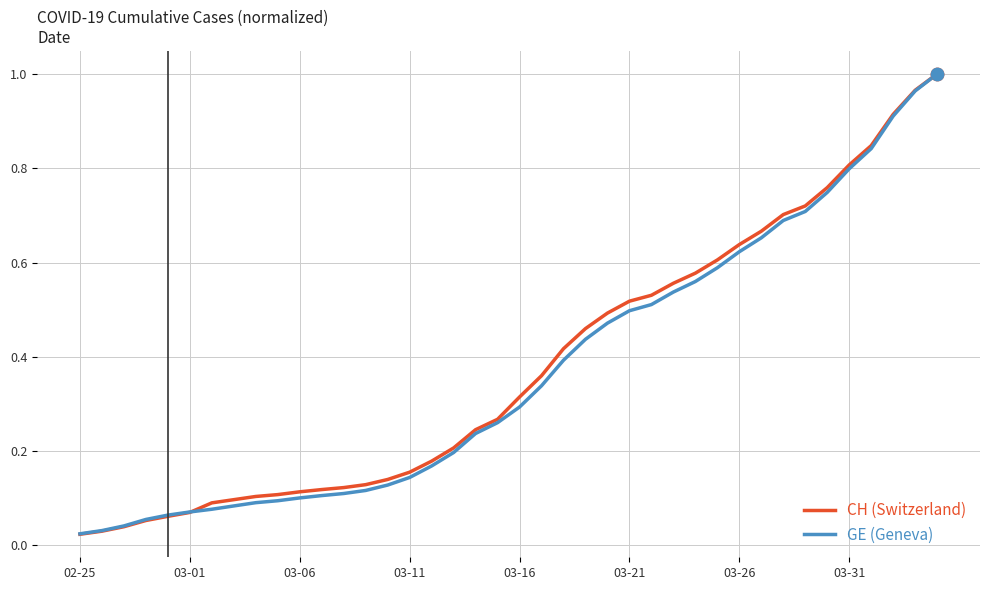

Which series has the widest spread of values?

CH (Switzerland)